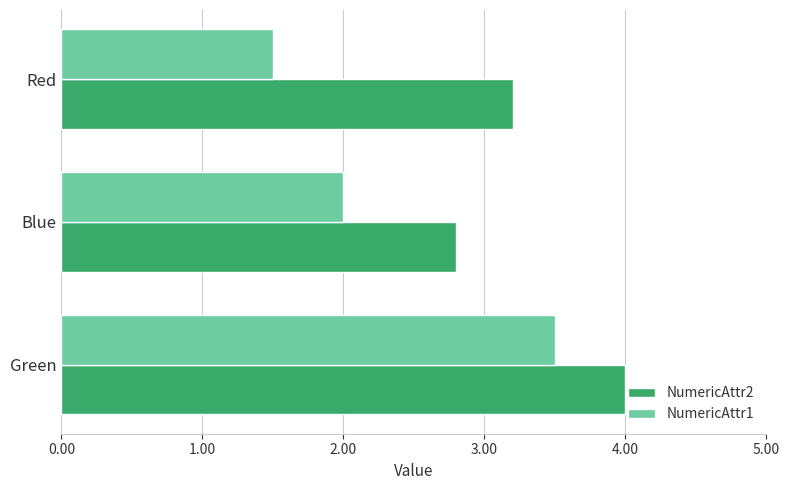

Rank the series by their average value, from highest to lowest.

NumericAttr2, NumericAttr1